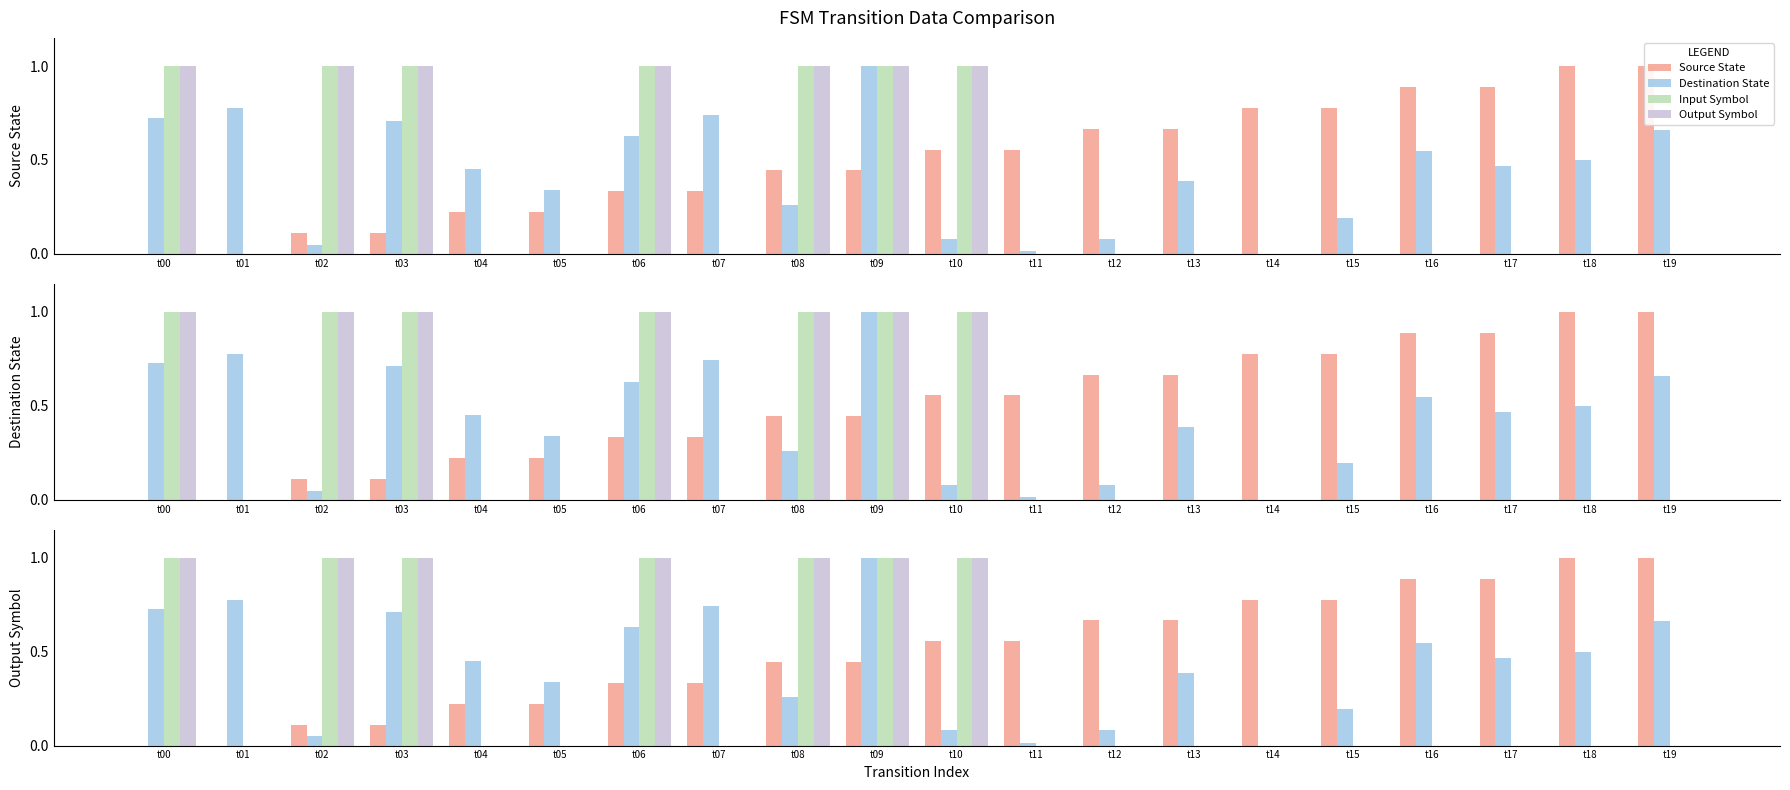

The Input Symbol series shows 1.0 at t03. True or false?

True